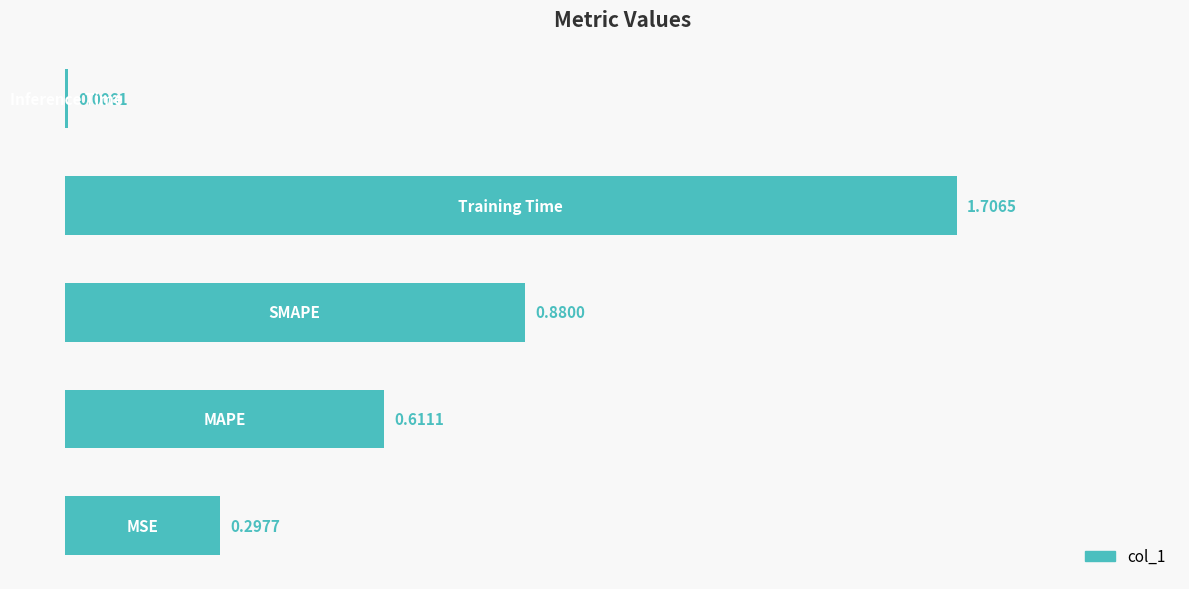

What is the sum of all values?

3.5